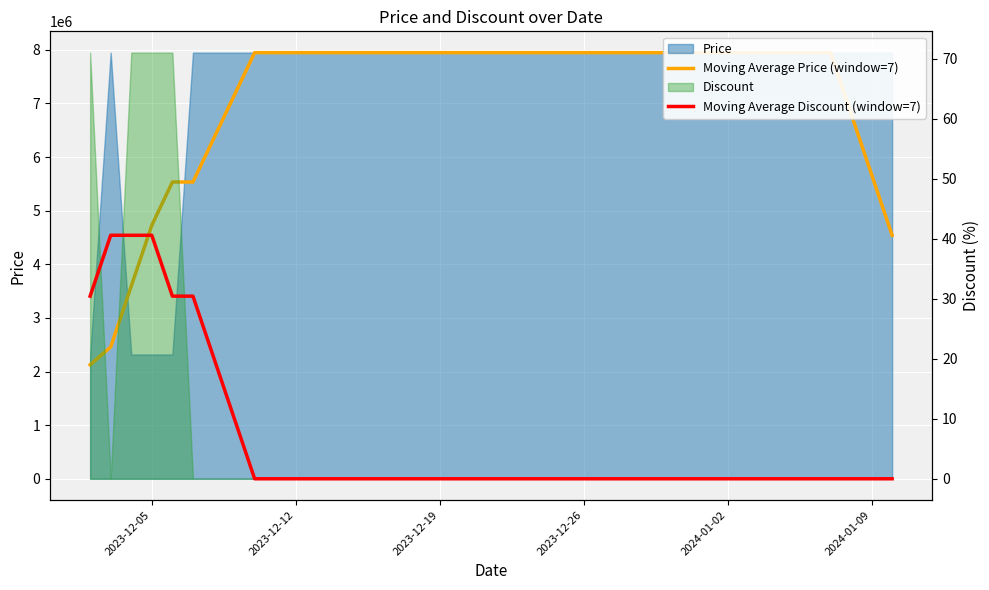

True or false: Moving Average Discount (window=7) and Moving Average Price (window=7) cross at least once.

False